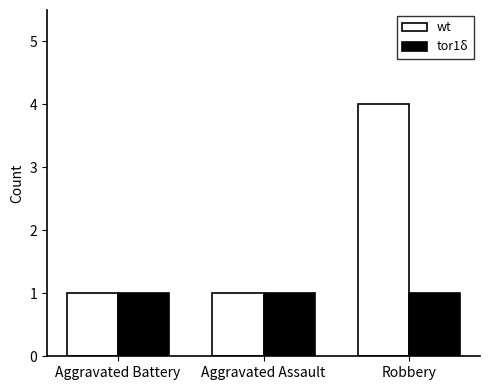

Which series has the largest range (max minus min)?

wt